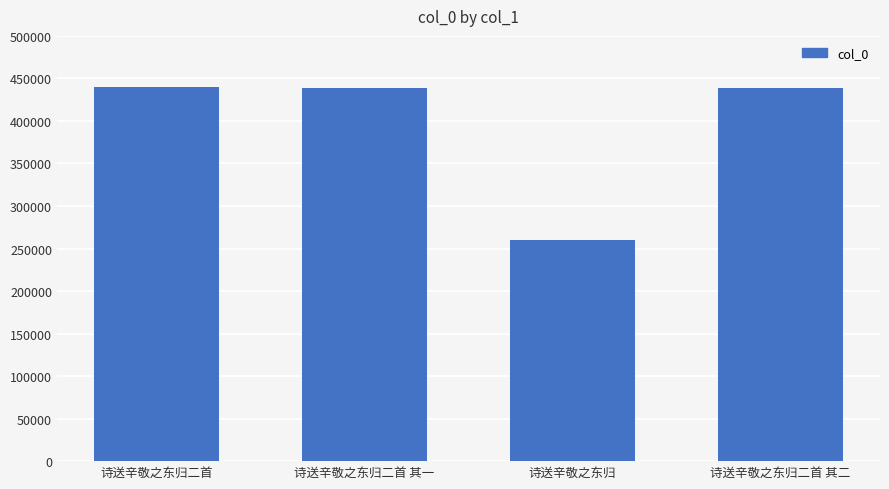

What is the difference between the values at 诗送辛敬之东归二首 and 诗送辛敬之东归二首 其一?

849